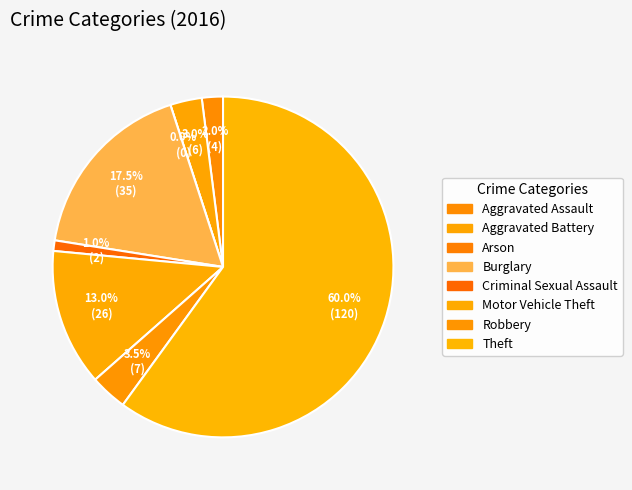

Which category accounts for the majority?

Theft